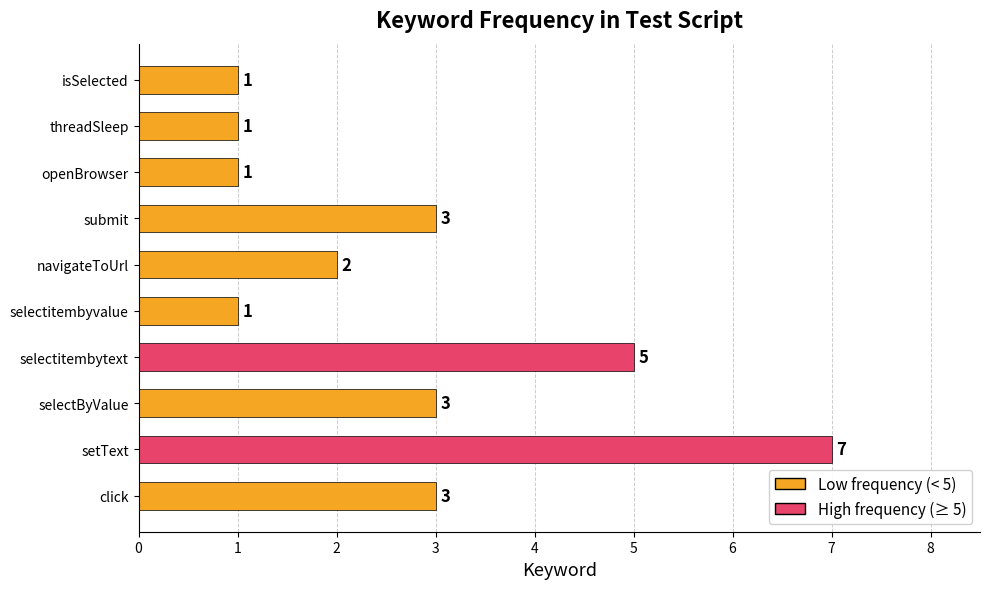

Is it true that the value at isSelected is 1?

True